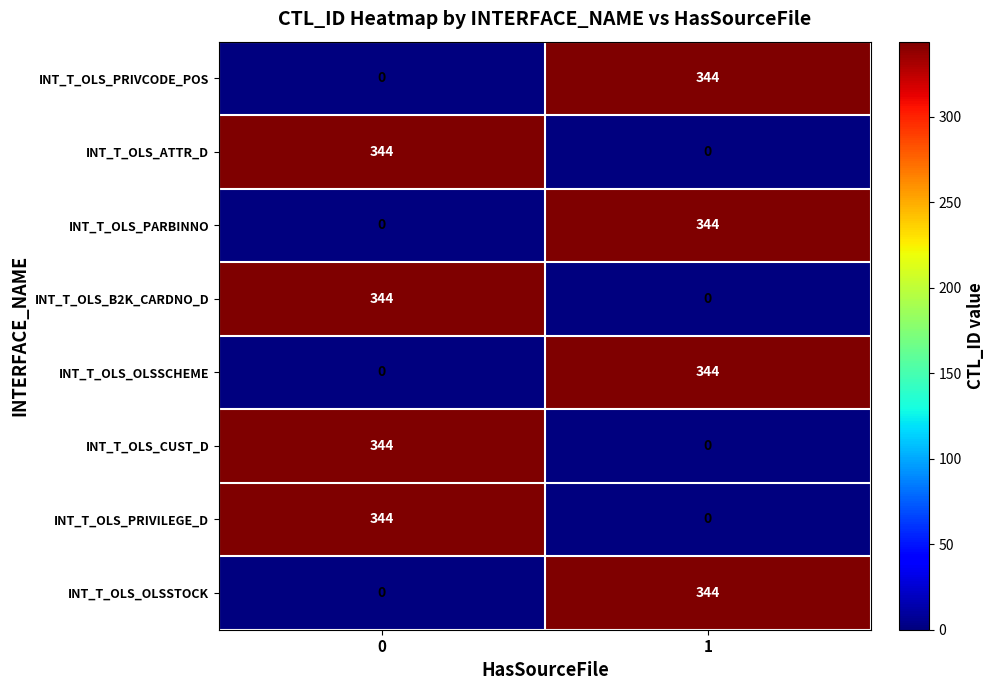

List the labels in order of INT_T_OLS_PRIVILEGE_D value, largest first.

0, 1